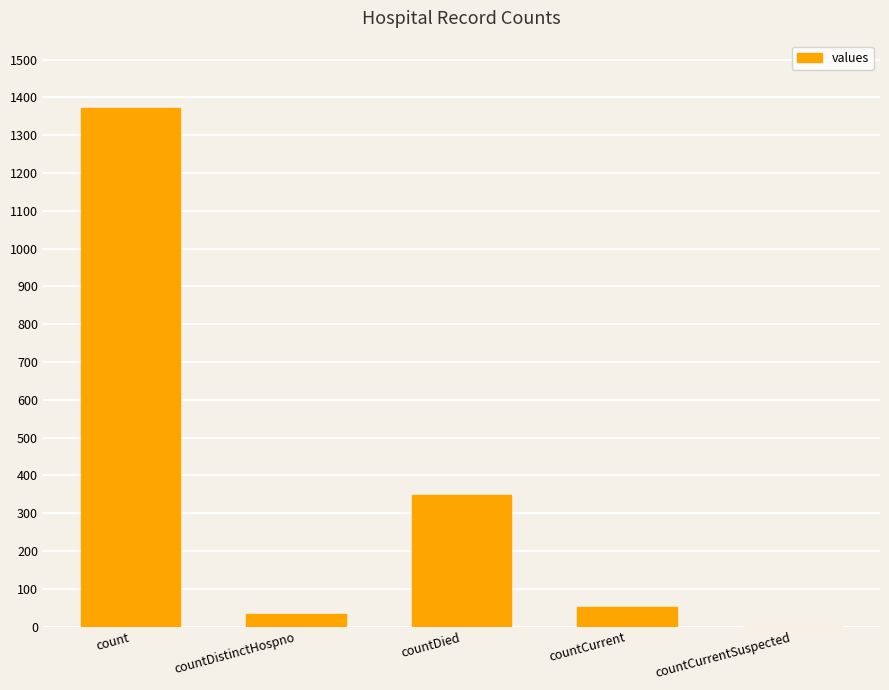

What is the sum of all values?

1805